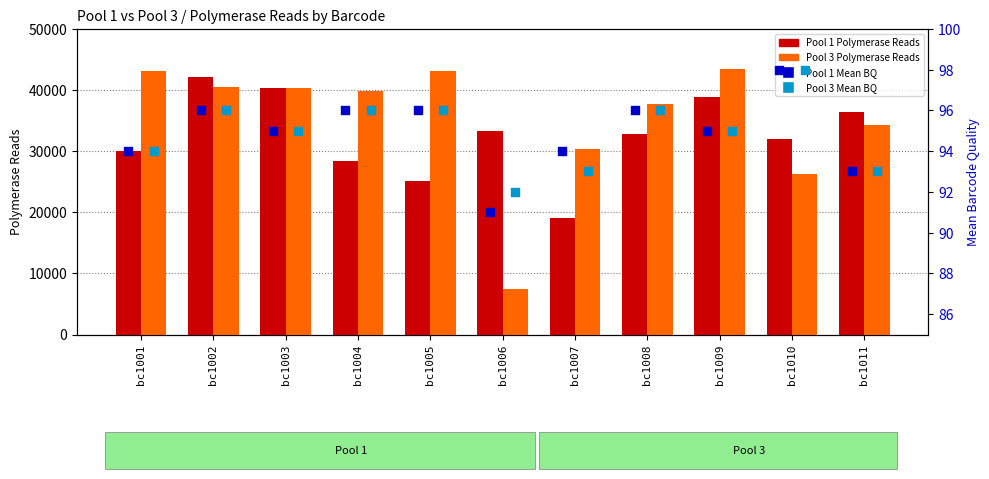

Which series has the widest spread of Y values?

Pool 3 Polymerase Reads